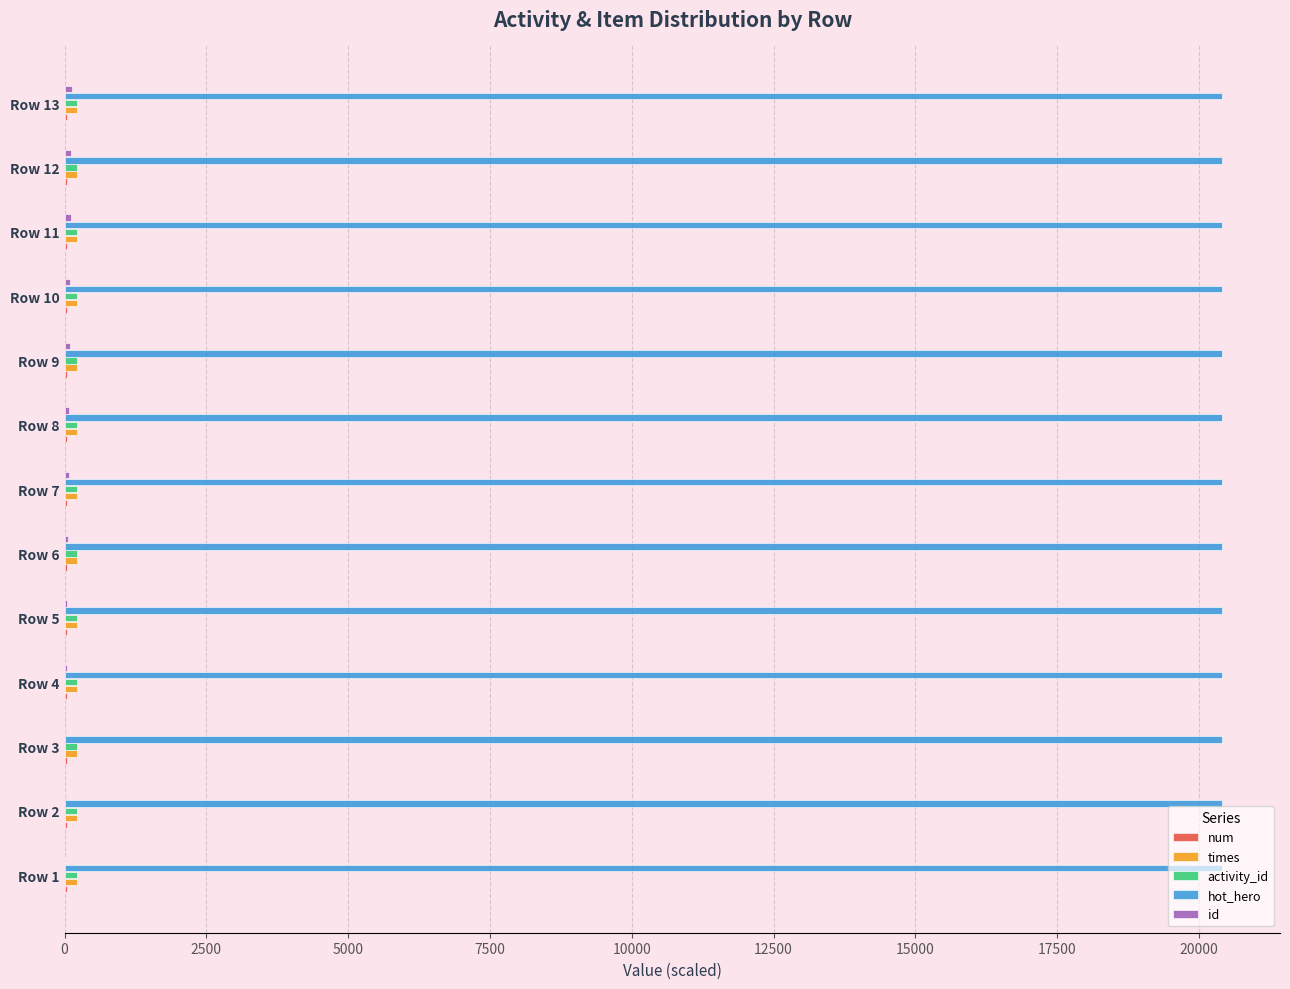

What is the sum of all hot_hero values?

265332.6